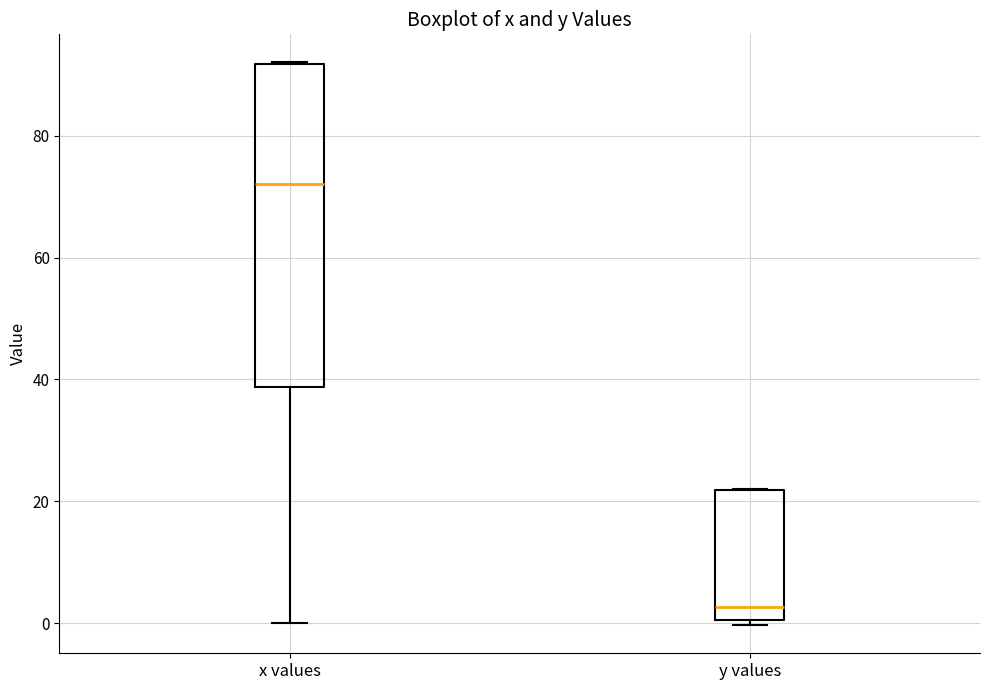

Which box's median line is the highest?

x values